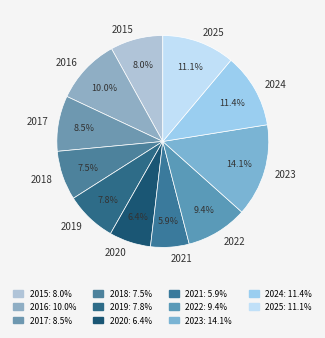

True or false: 2020 accounts for 6% of the total.

True